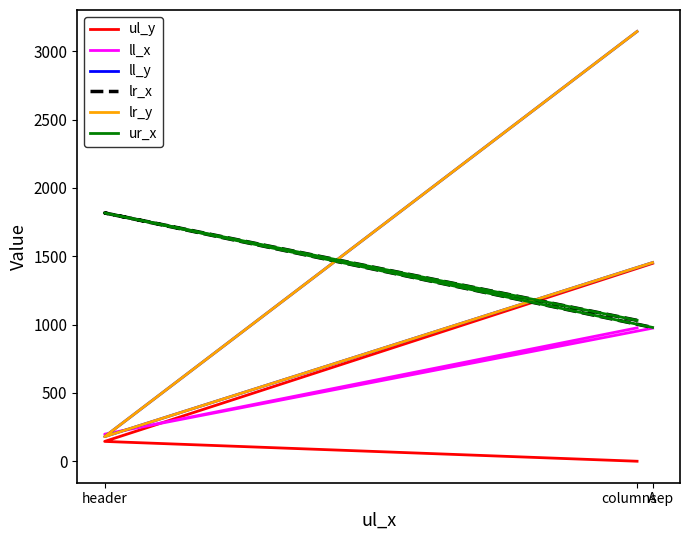

What is the sum of all ul_y values?

1593